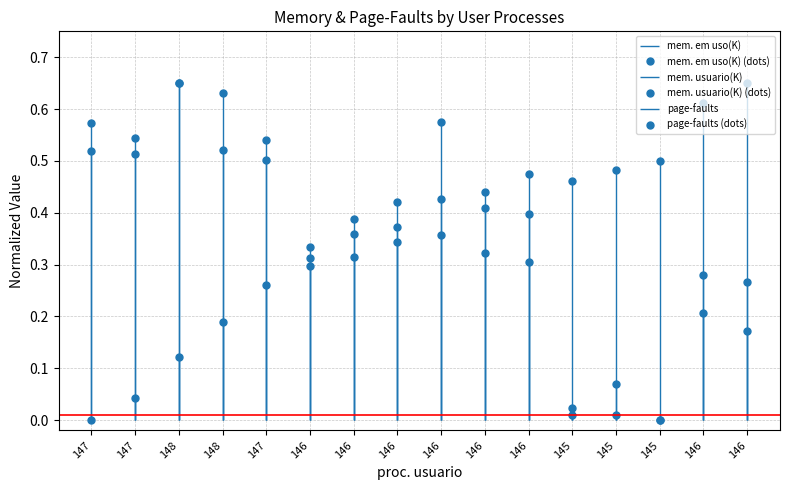

What is the label of the 4th point from the right?

145